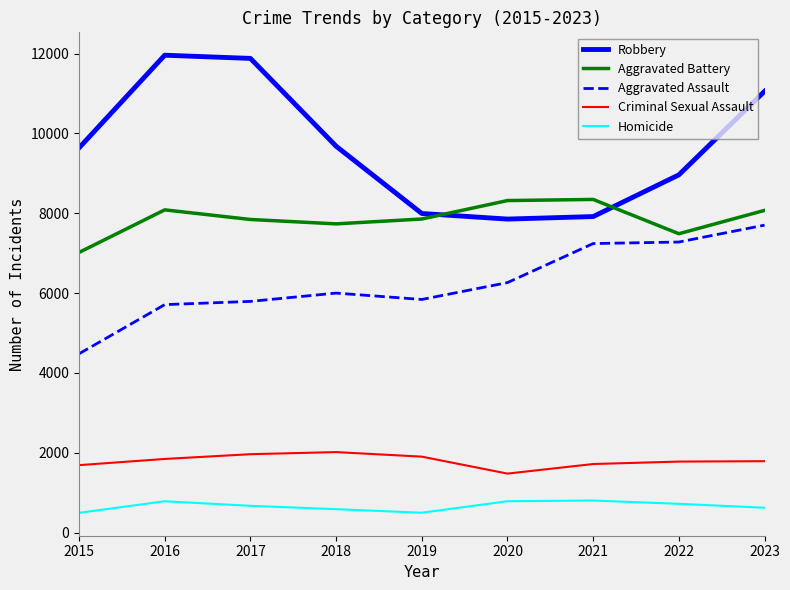

True or false: Homicide and Criminal Sexual Assault intersect in this chart.

False